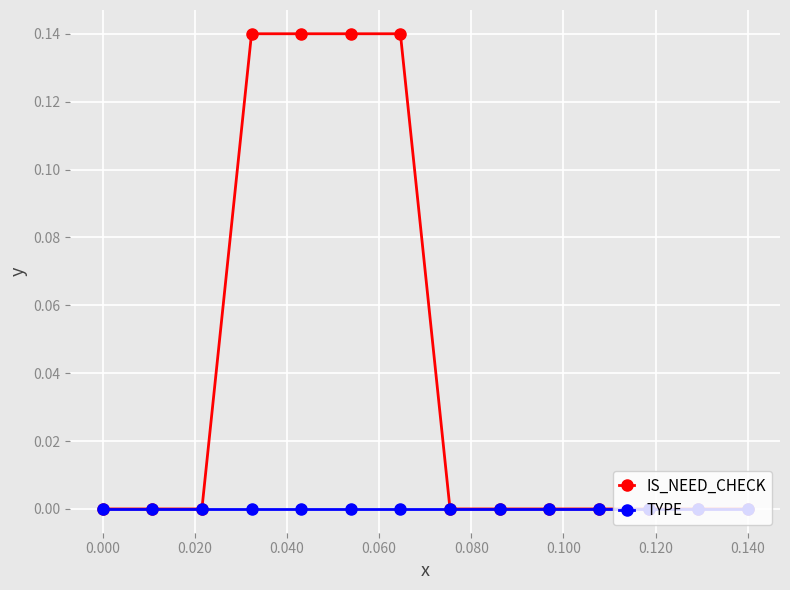

List the series in order of their overall mean, lowest first.

TYPE, IS_NEED_CHECK